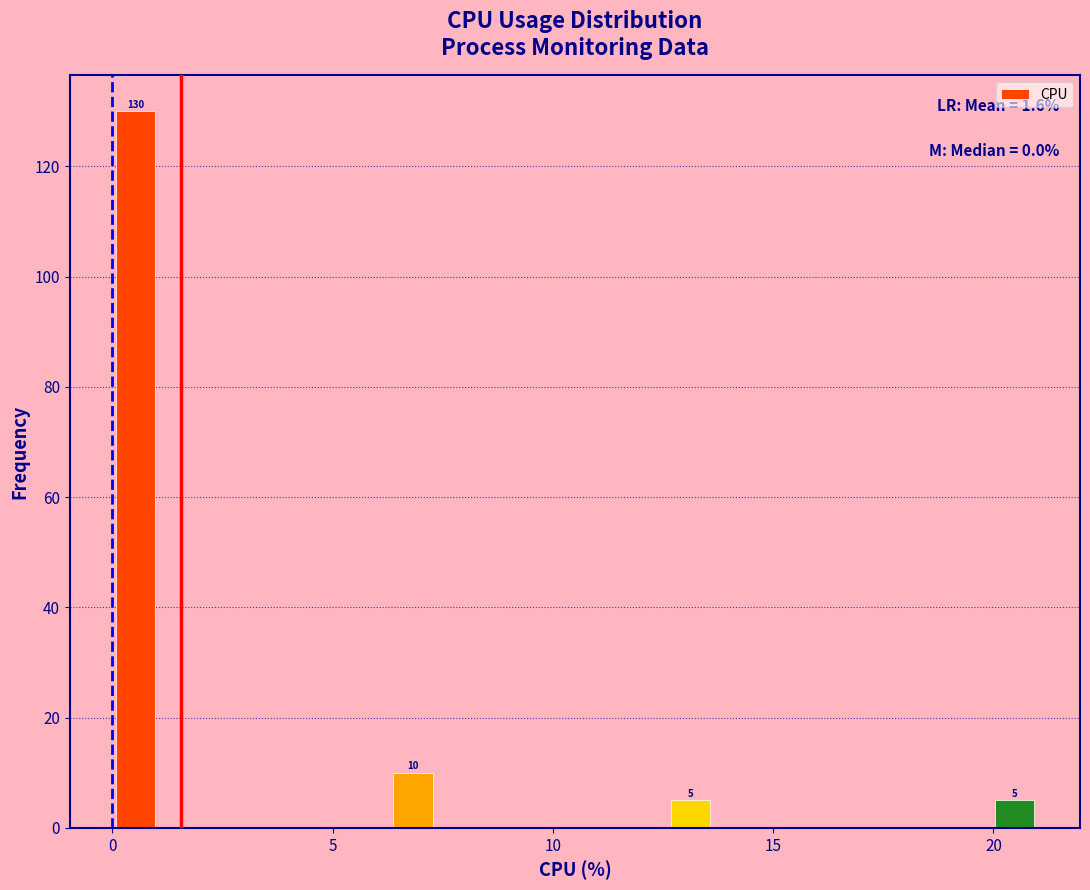

Around what value on the x-axis is the tallest bar? Give the approximate position of its centre, as read against the axis.

0.5